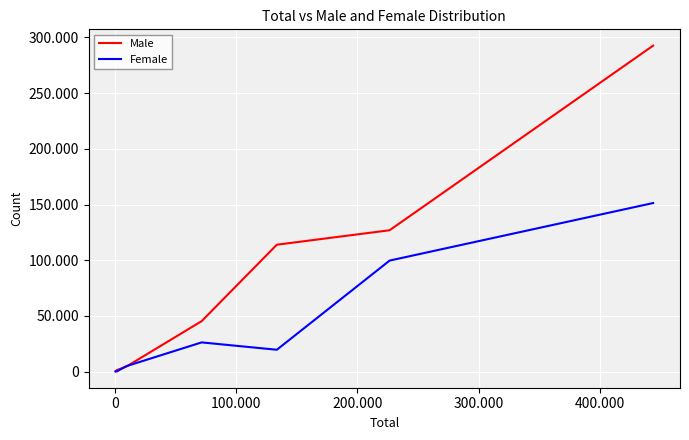

What are all the series names shown in the legend?

Male, Female